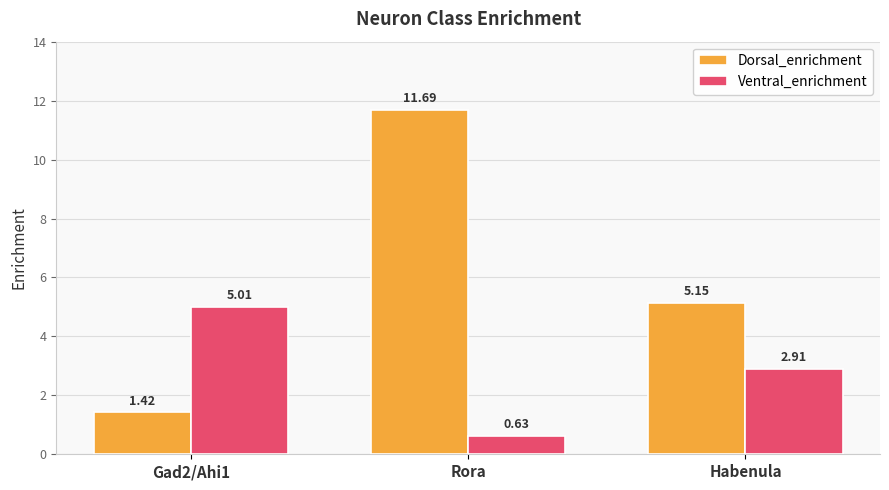

At which label does Dorsal_enrichment first exceed 5?

Rora